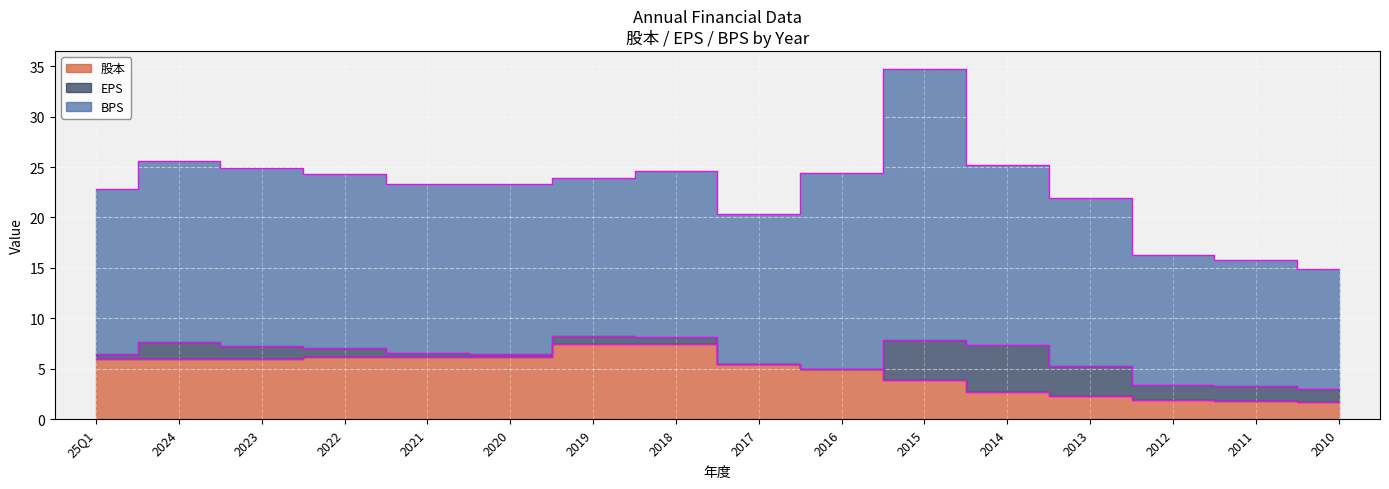

Rank the categories by BPS value from lowest to highest.

2010, 2011, 2012, 2017, 2019, 25Q1, 2018, 2013, 2021, 2020, 2022, 2023, 2014, 2024, 2016, 2015